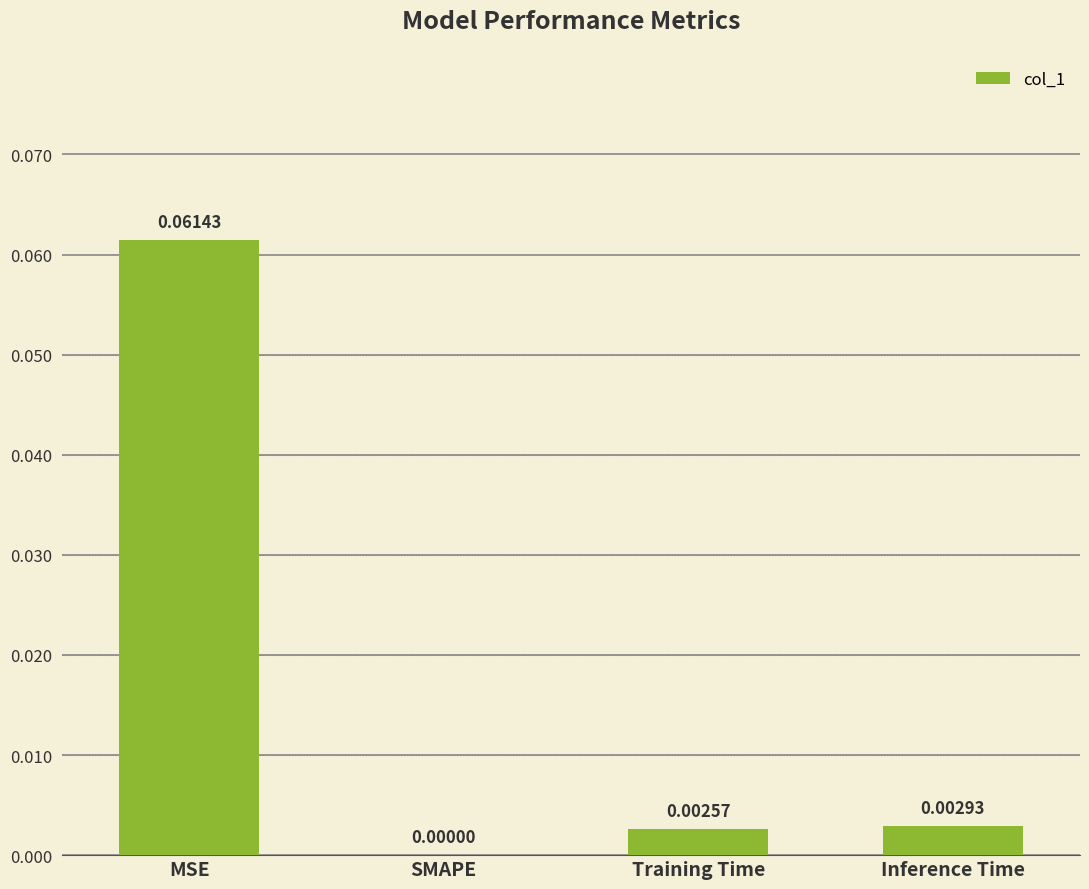

Where is the data nearest to the value 0?

SMAPE